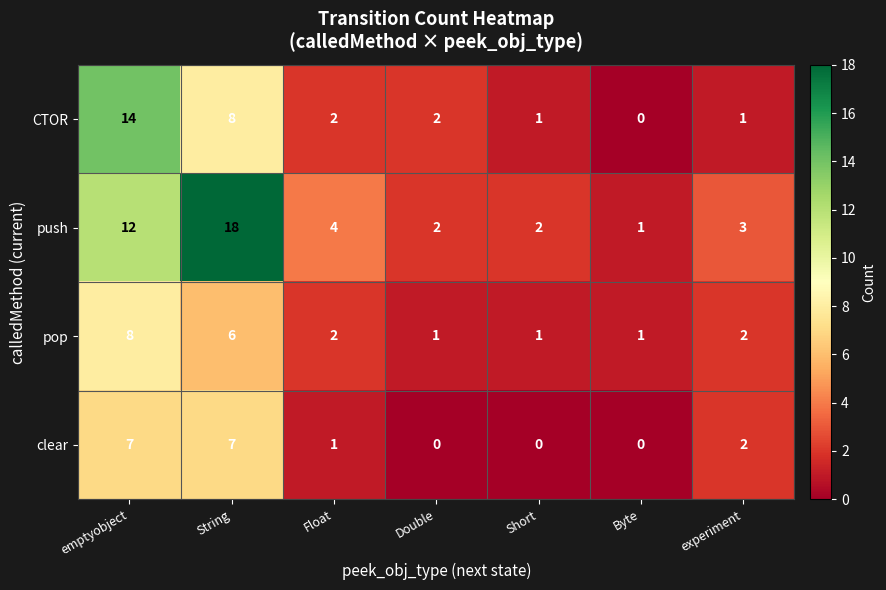

True or false: CTOR has a value of 2 at Double.

True